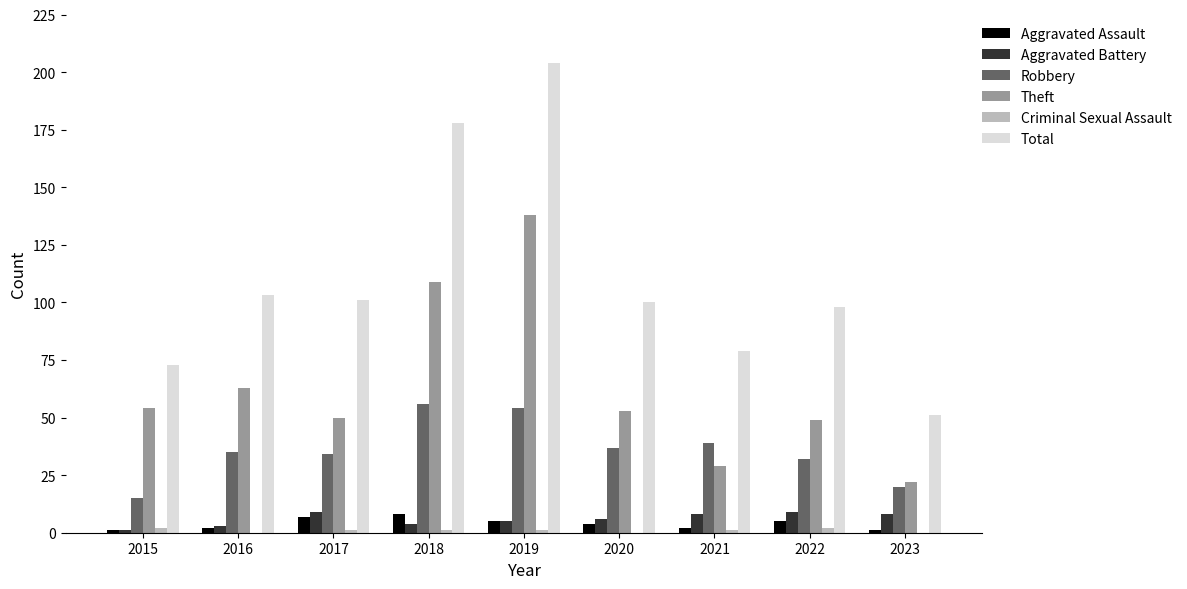

Between 2017 and 2018, which series saw the biggest shift?

Total